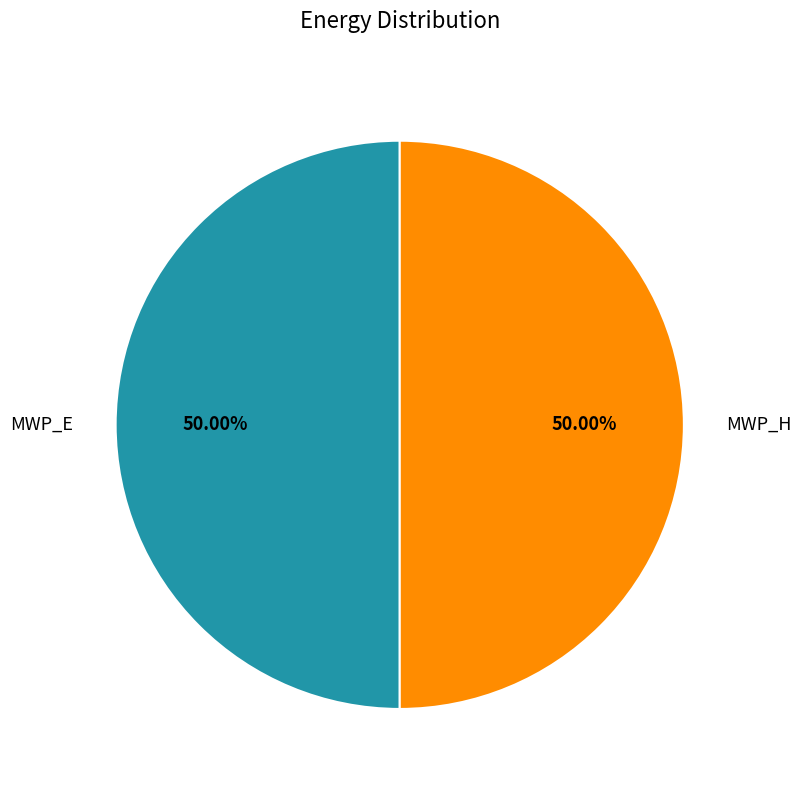

What is the ratio of the value at MWP_E to the value at MWP_H?

1.0